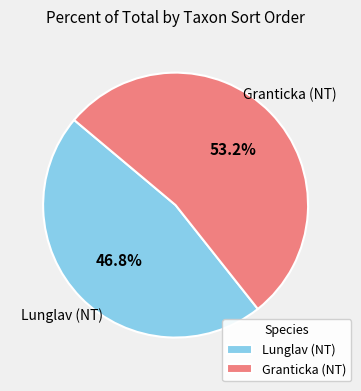

How many segments does this pie chart have?

2